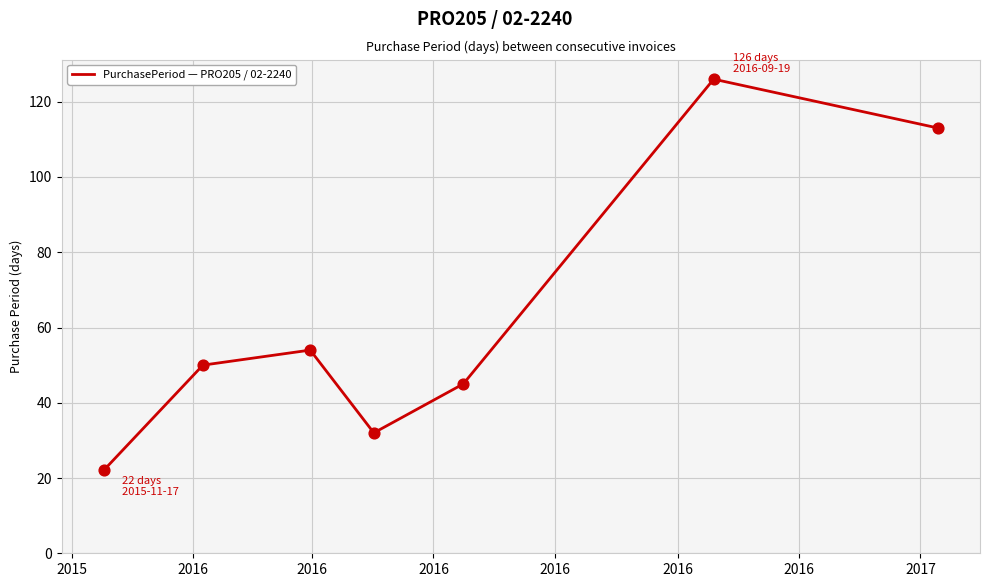

What is the greatest value displayed?

126